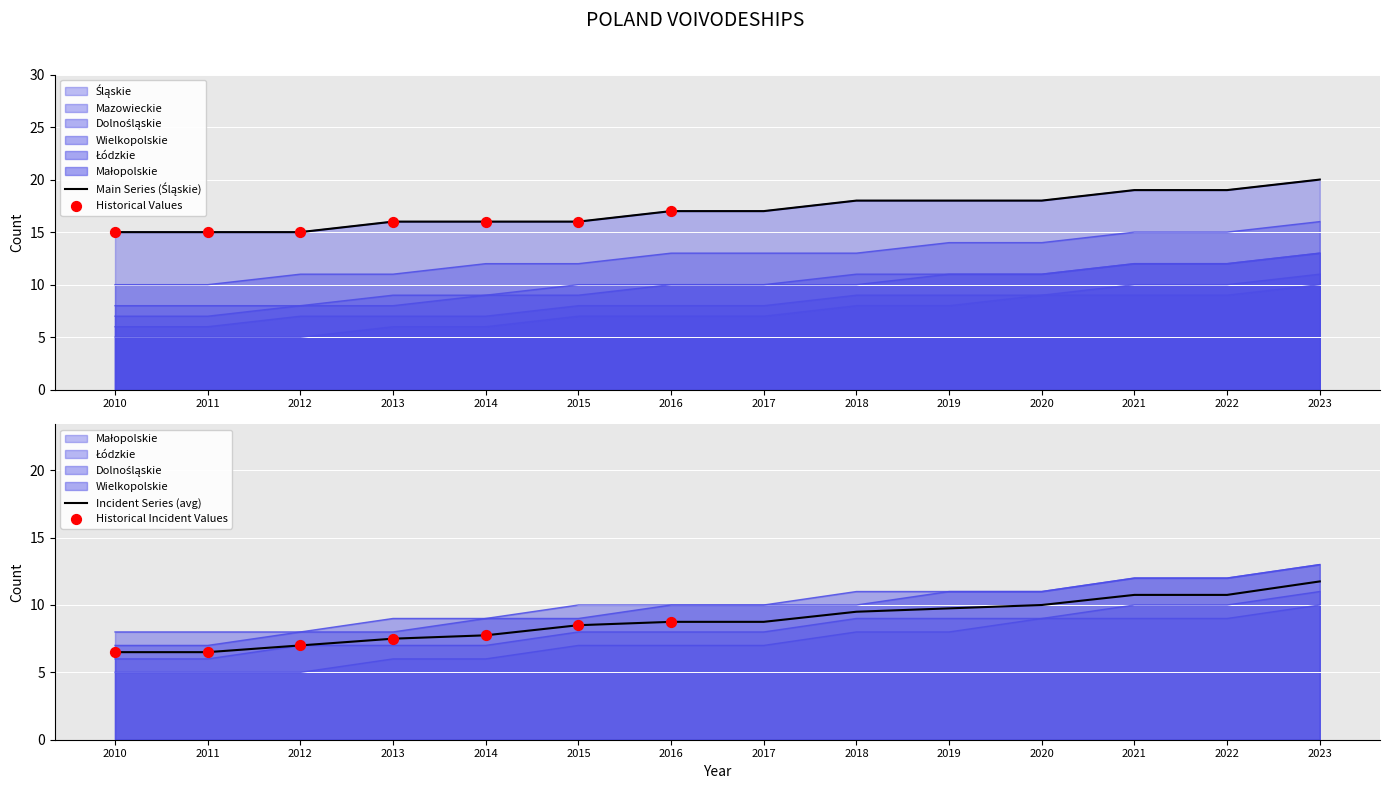

Which series reaches the maximum Y coordinate?

Śląskie